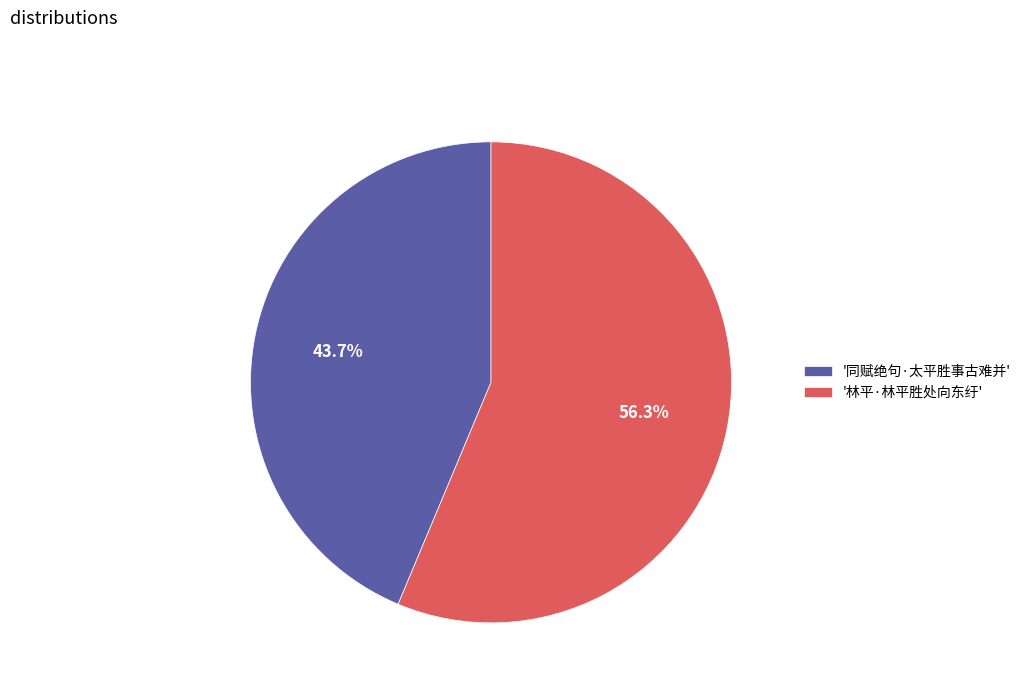

What percentage do '林平·林平胜处向东纡' and '同赋绝句·太平胜事古难并' together represent?

100.0%